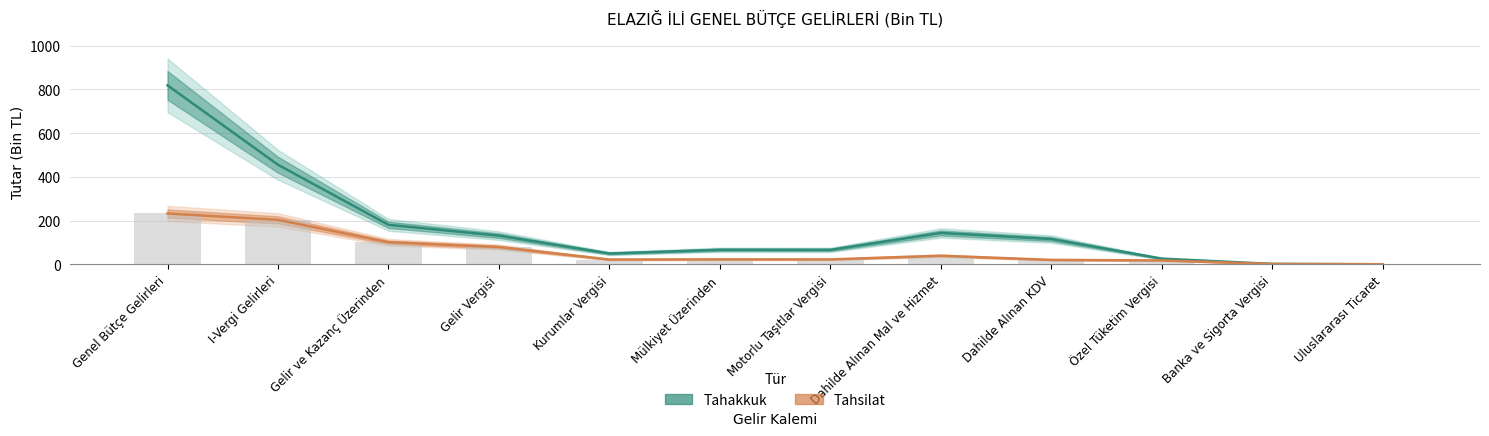

Which series has the widest spread of values?

Tahakkuk